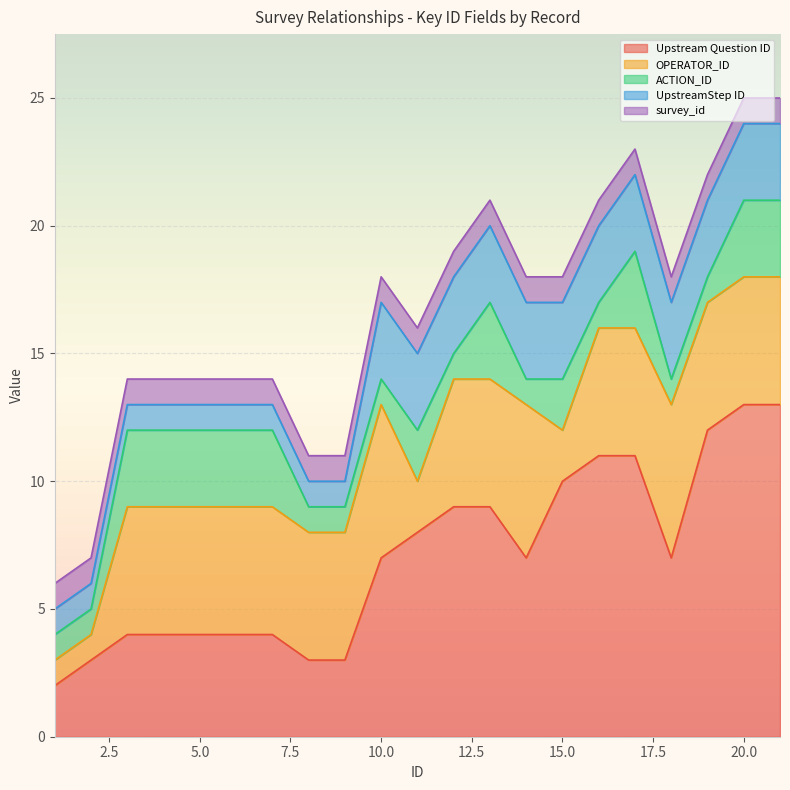

What are all the series names shown in the legend?

Upstream Question ID, OPERATOR_ID, ACTION_ID, UpstreamStep ID, survey_id